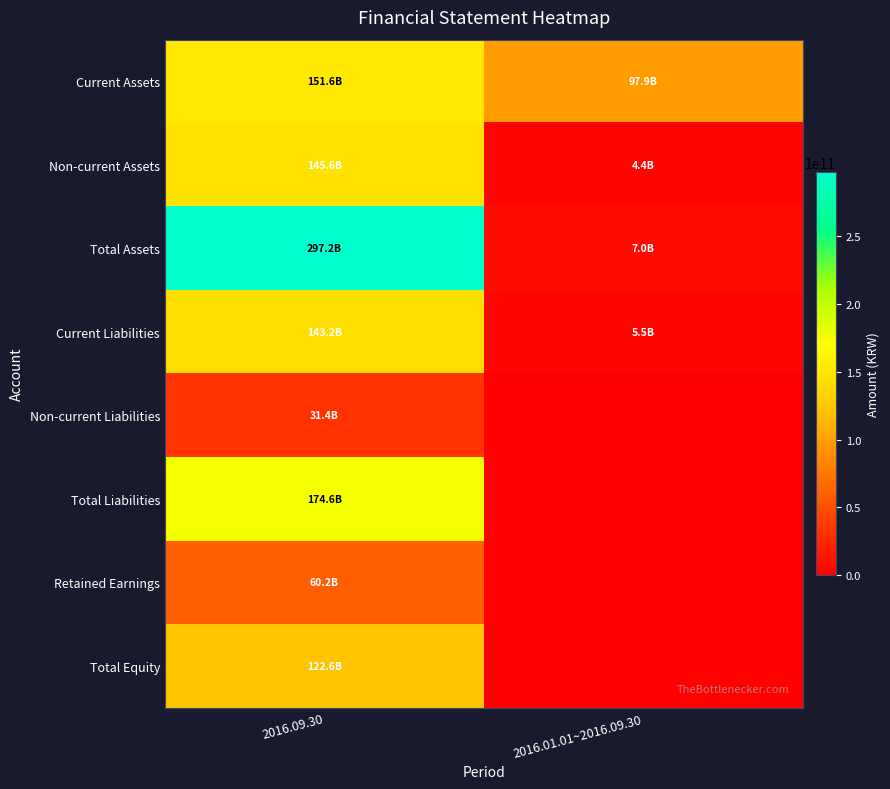

Rank the series by their maximum value, from lowest to highest.

Non-current Liabilities, Retained Earnings, Total Equity, Current Liabilities, Non-current Assets, Current Assets, Total Liabilities, Total Assets